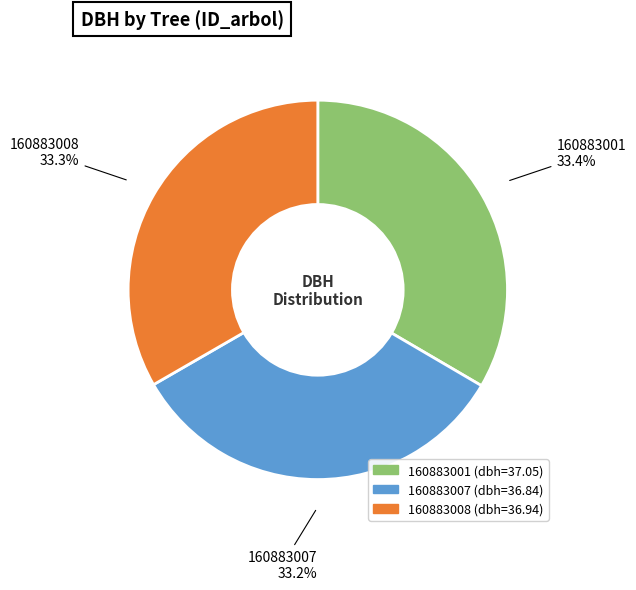

To the nearest percent, what portion does 160883007 represent?

33%